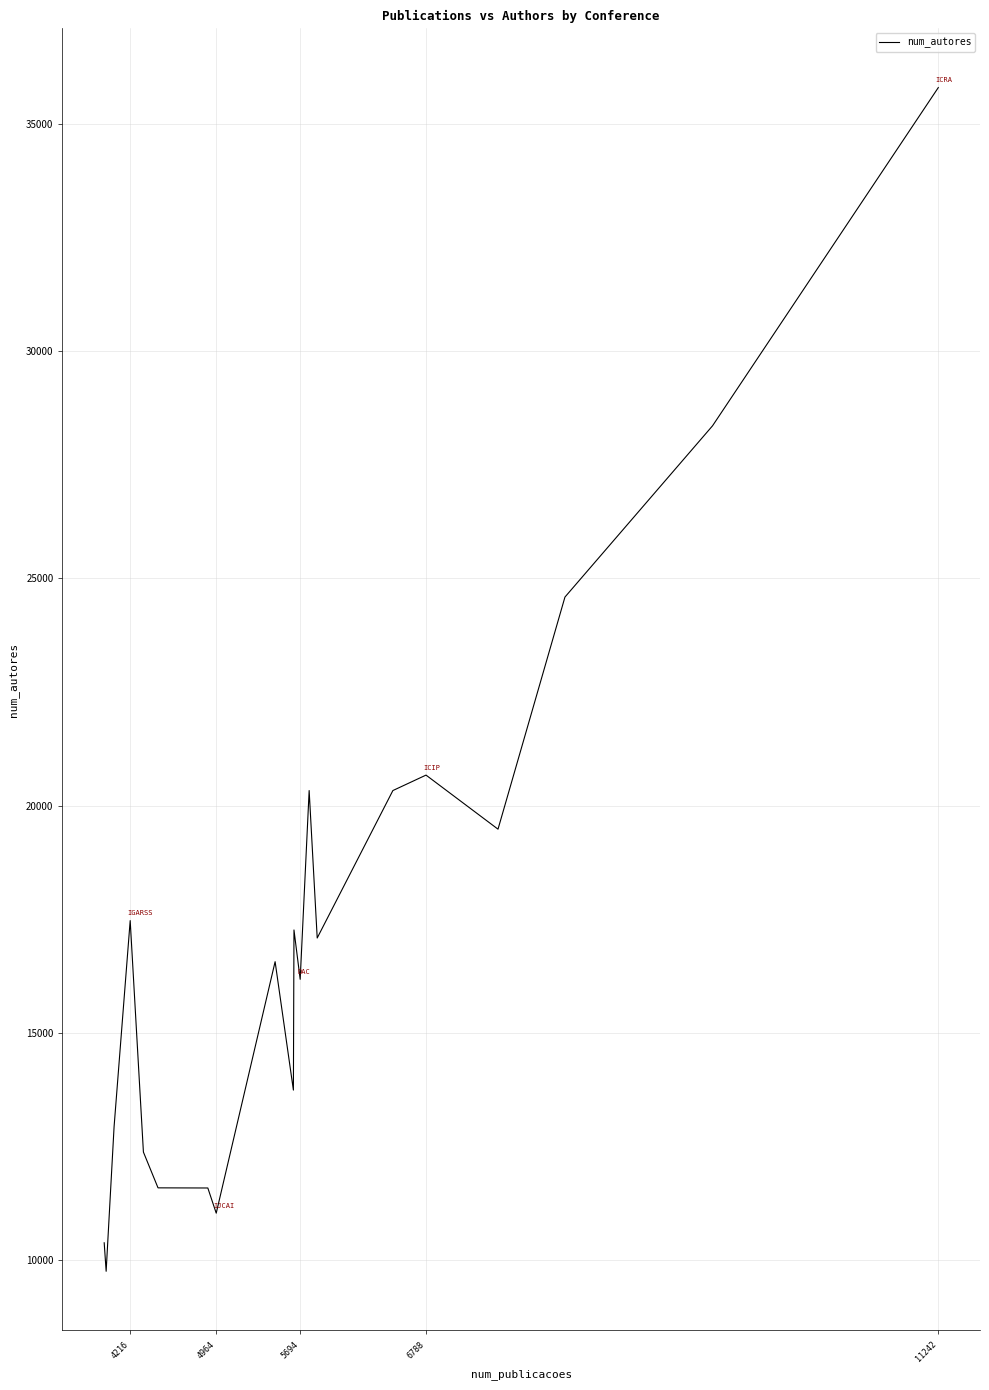

How many interior local peaks (higher than both neighbors) does the data have?

5